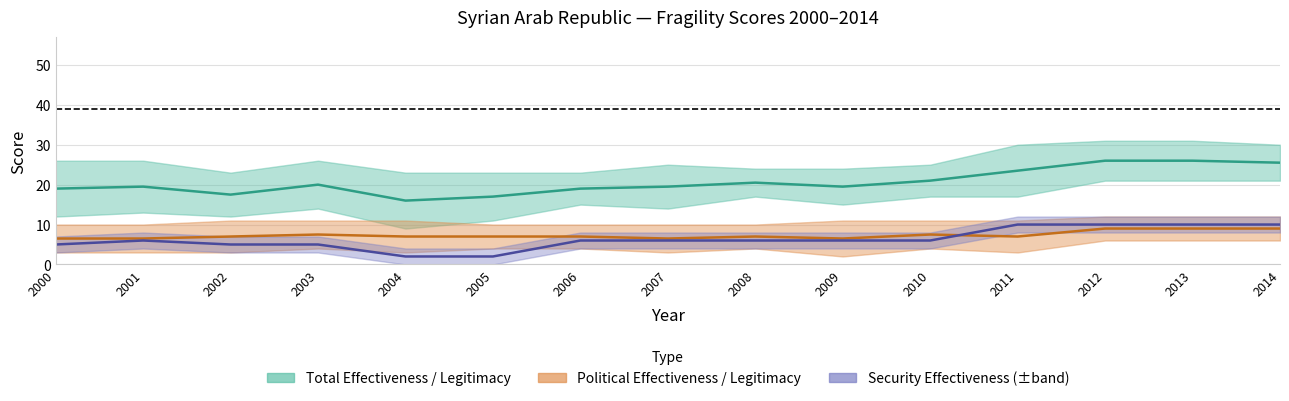

Does the chart have visible grid lines?

Yes